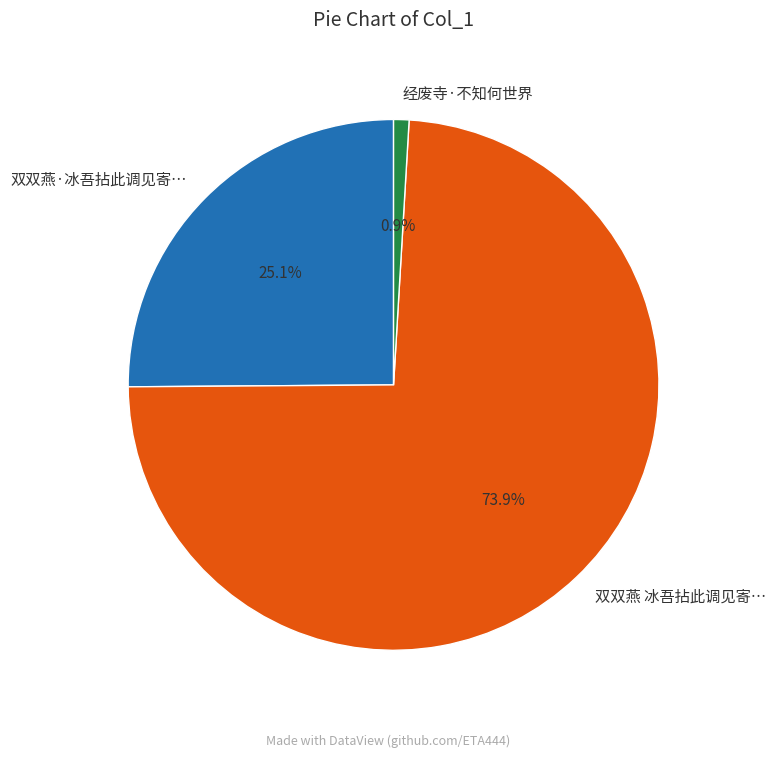

Approximately how many times larger is the value at 双双燕·冰吾拈此调见寄… compared to 双双燕 冰吾拈此调见寄…?

0.3